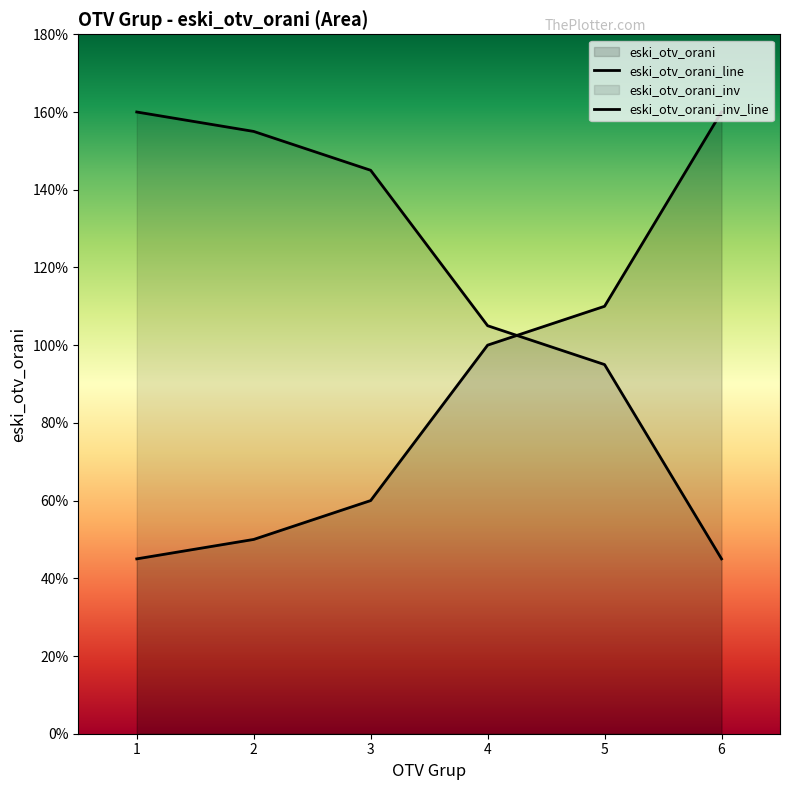

What is the difference between the maximum and minimum values?

1.2